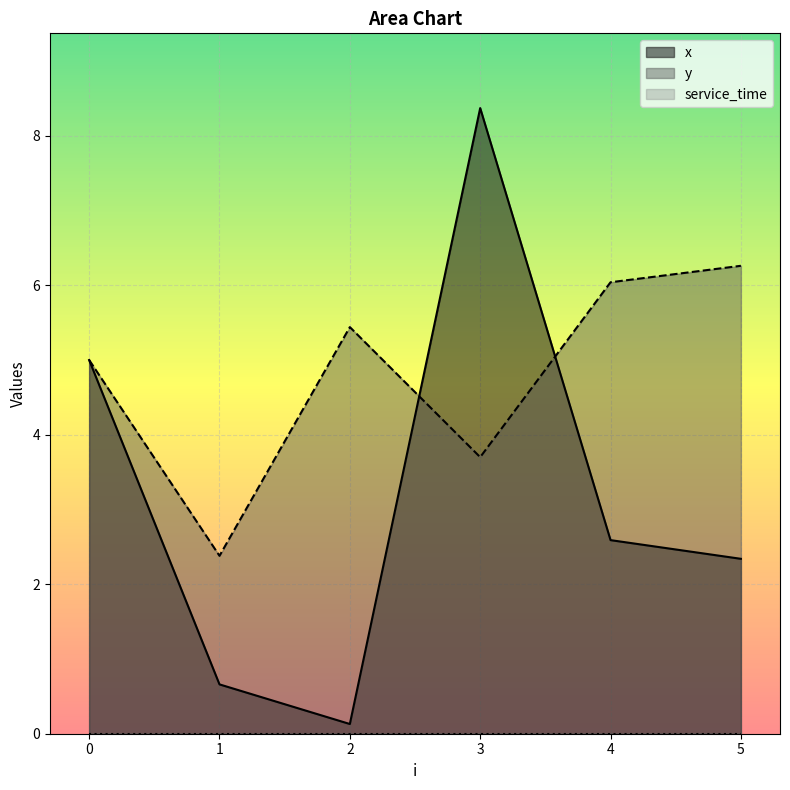

In y, how many points are lower than both neighbors (excluding endpoints)?

2